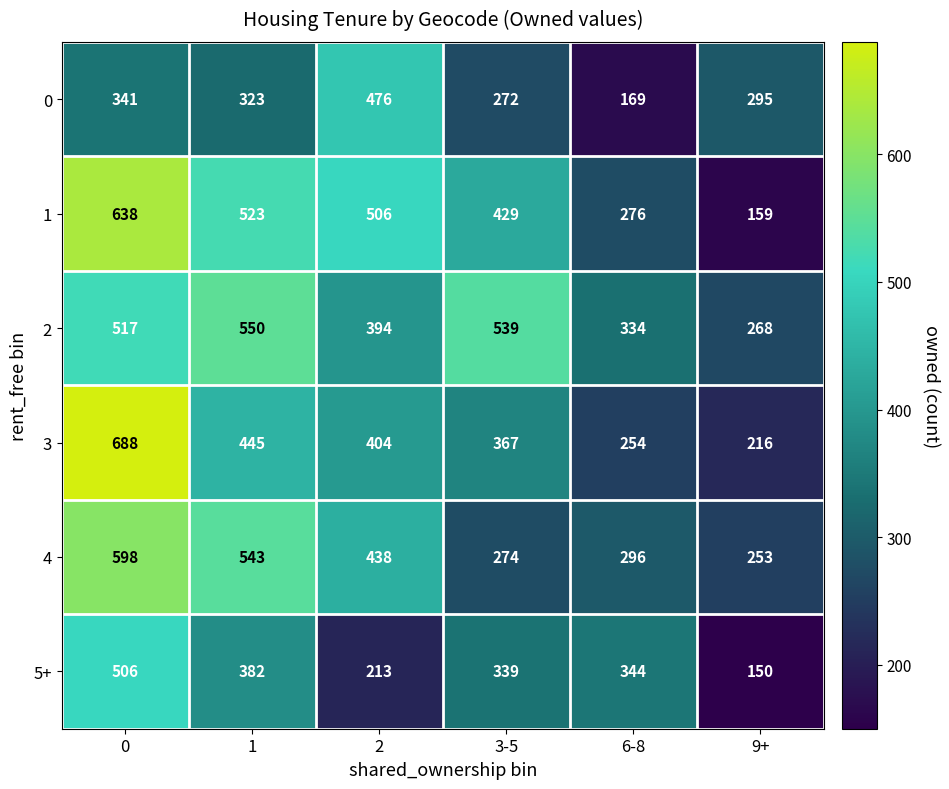

At how many categories does at least one series exceed 481?

4